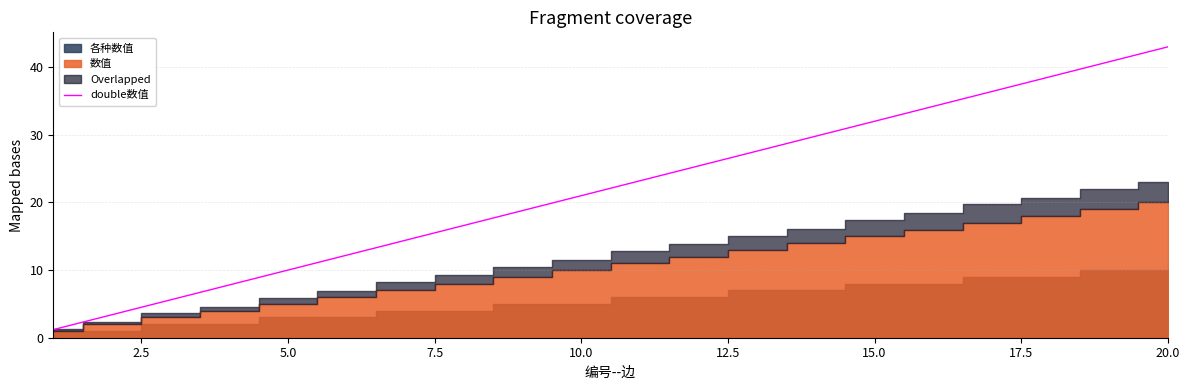

How many values are below 23?

10